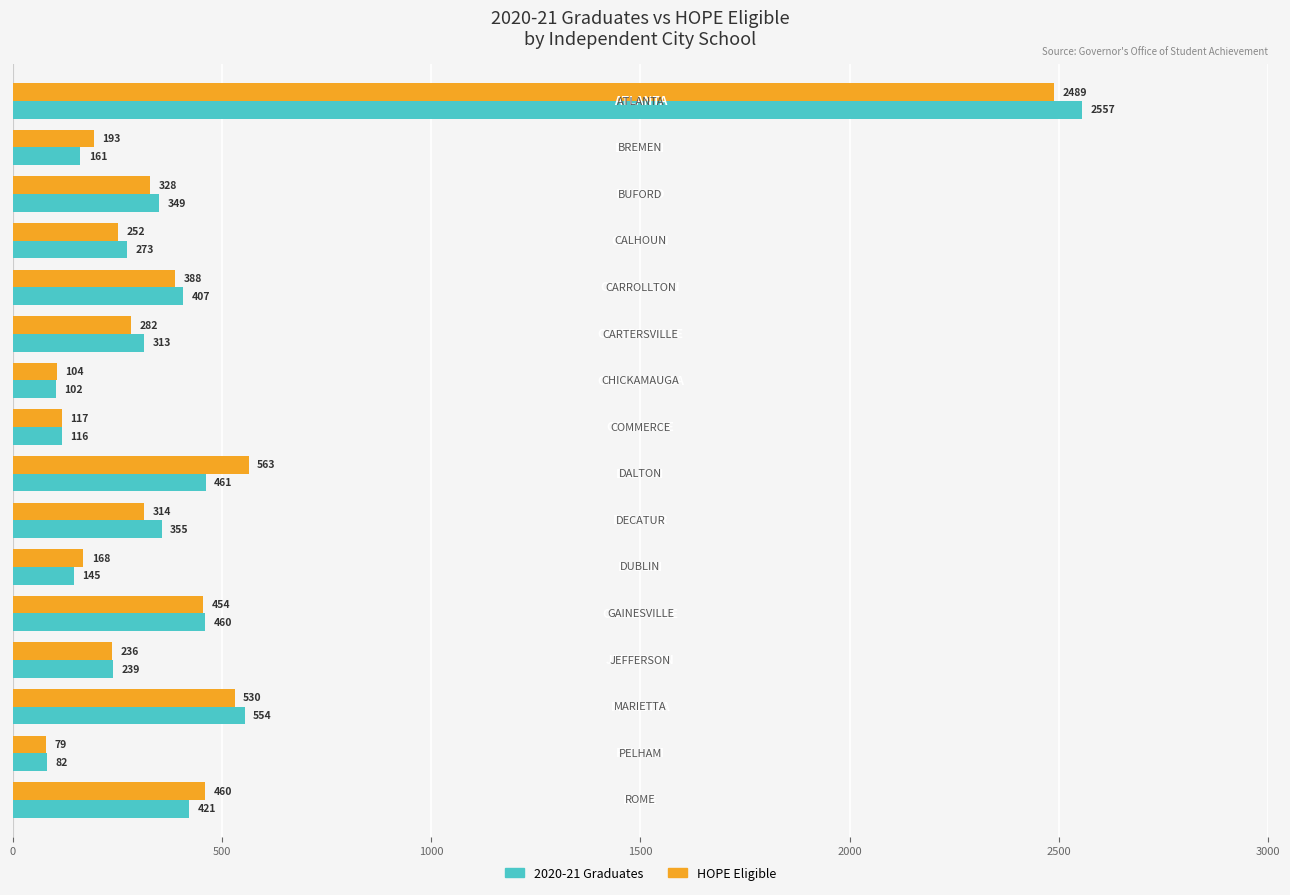

How many series are shown in this chart?

2